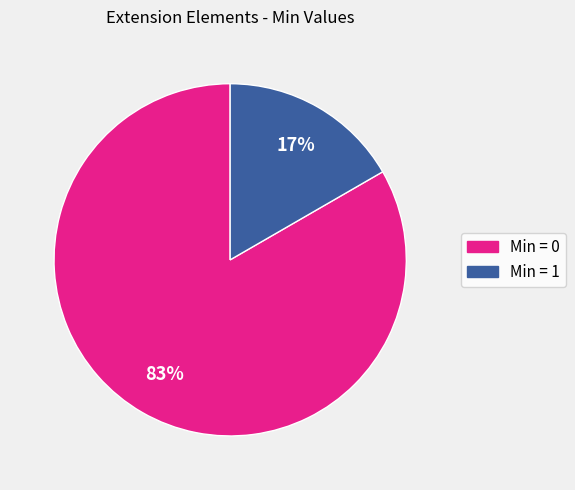

To the nearest percent, what is the average slice percentage?

50%